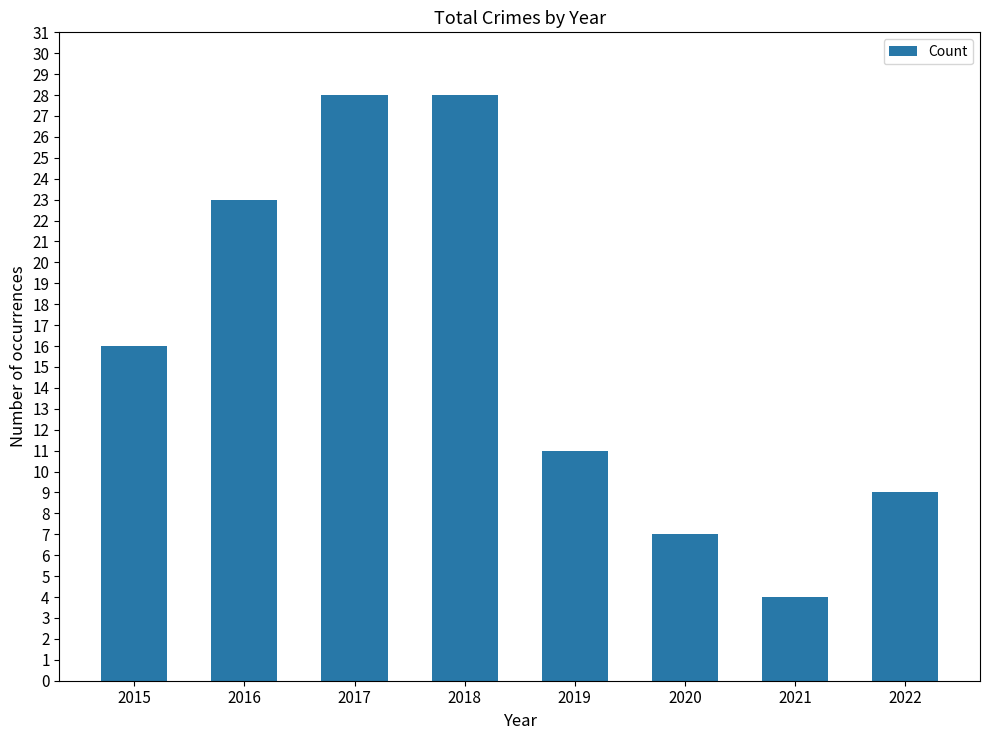

What is the value of the 6th bar from the left?

7